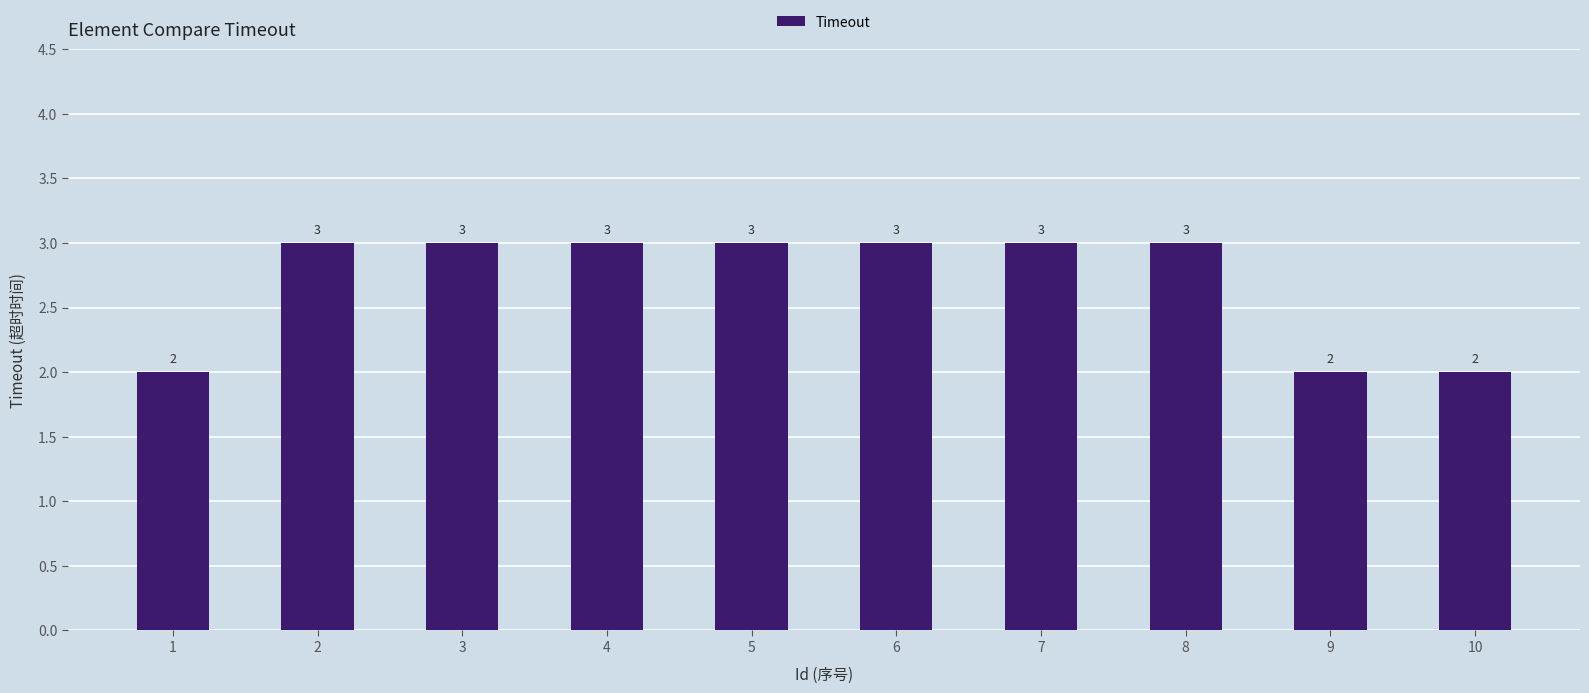

Reading left to right, what are all the values shown in this chart?

1=2	2=3	3=3	4=3	5=3	6=3	7=3	8=3	9=2	10=2